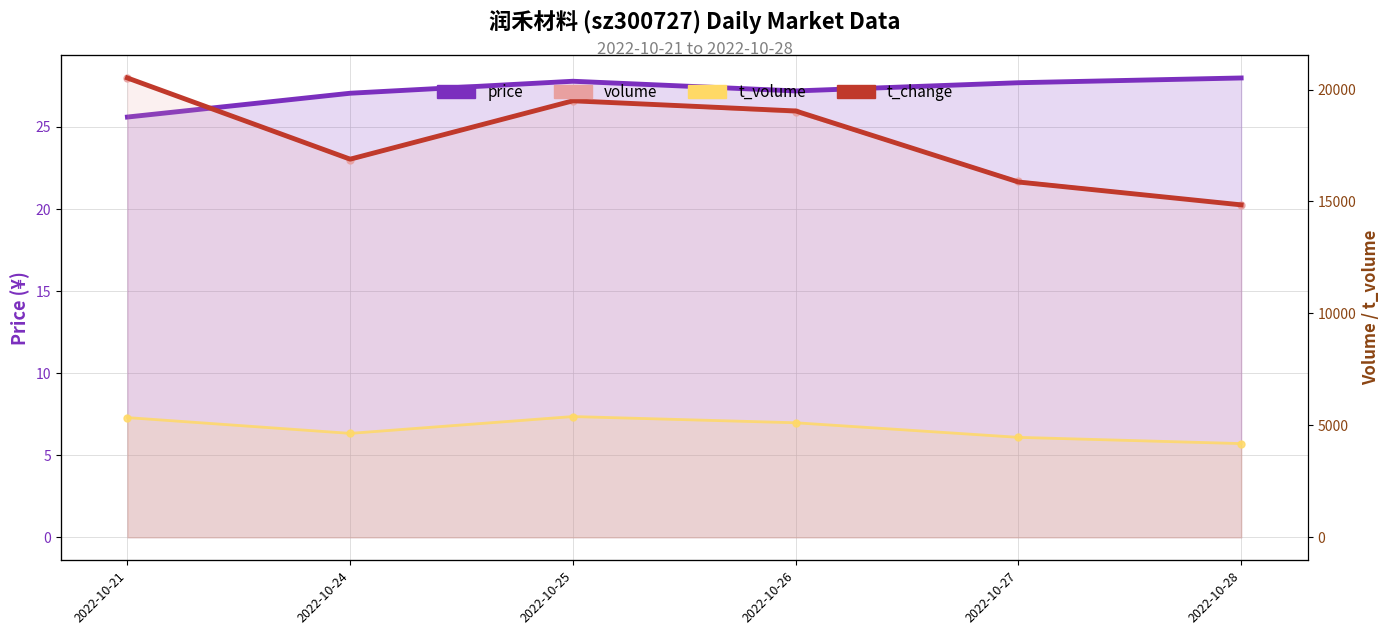

The value of t_change at 2022-10-21 is 20517.0. True or false?

True